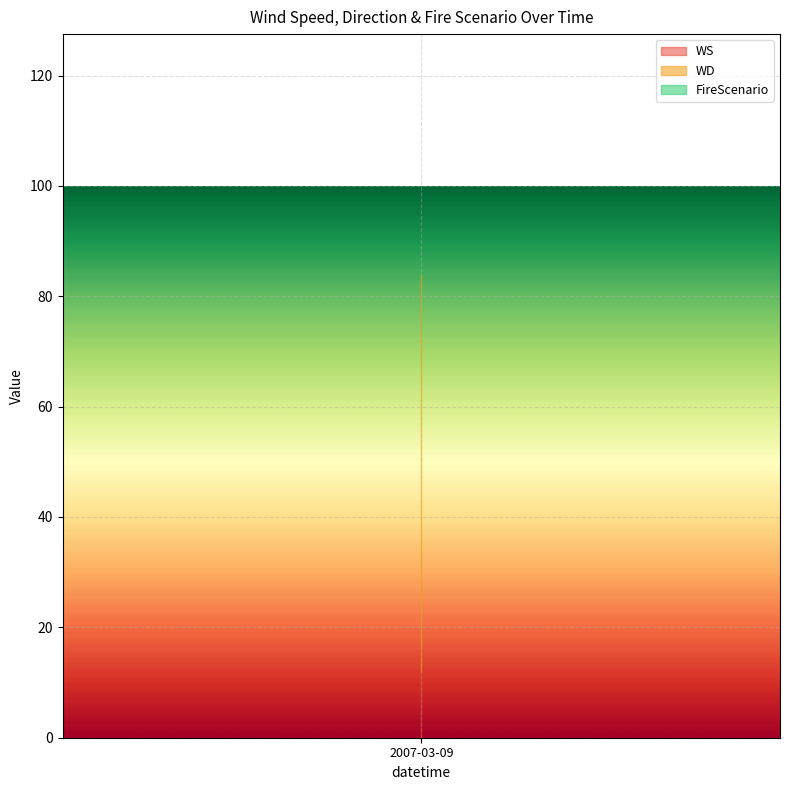

Is the value of WS at 6 greater than the value of WD at 9?

No